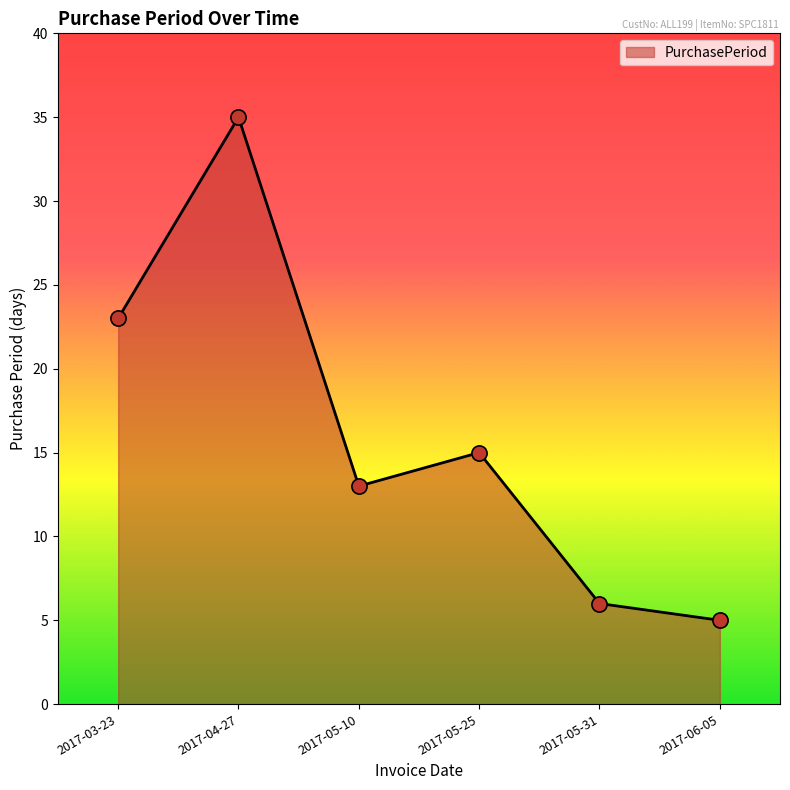

Approximately how many times larger is the value at 2017-03-23 compared to 2017-04-27?

0.7